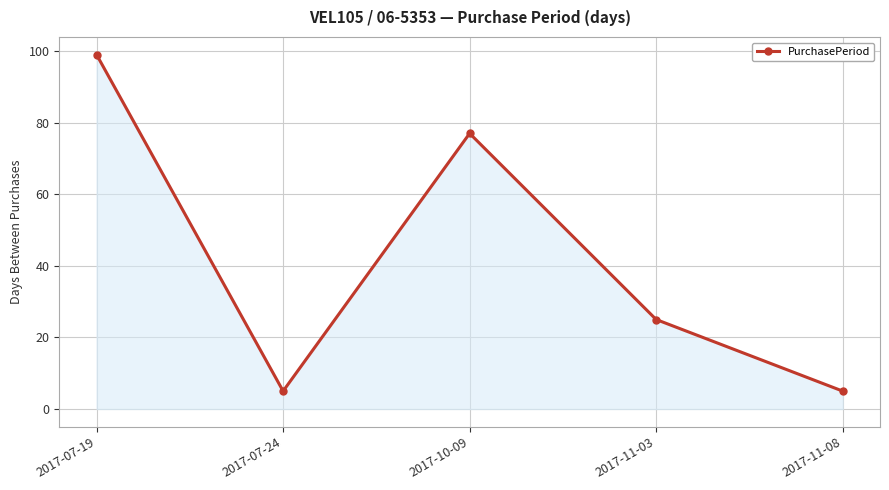

What is the minimum value shown in the chart?

5